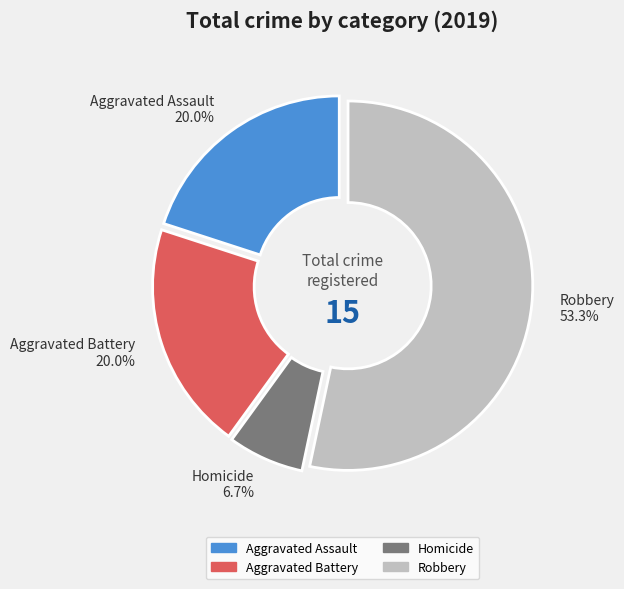

Does Aggravated Assault account for over 50% of the chart?

No